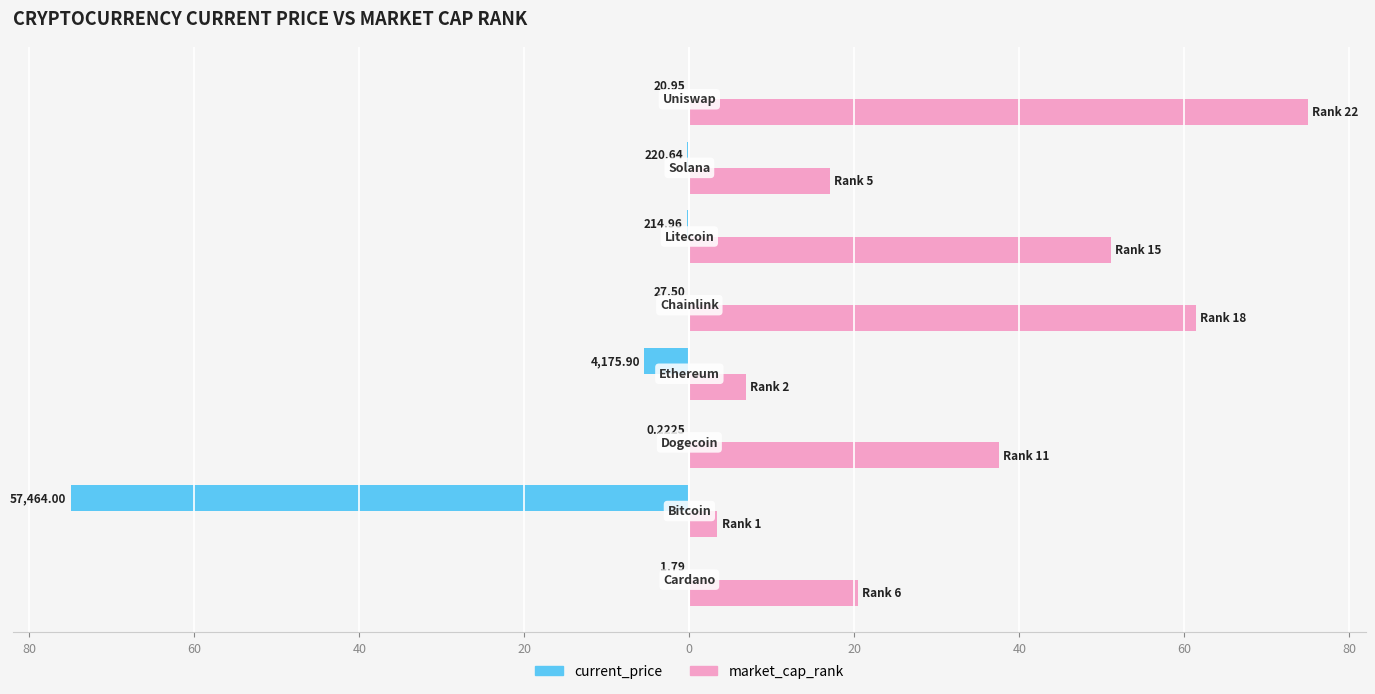

Reading right to left, transcribe all the data shown in this chart.

current_price: -0.0	-0.3	-0.3	-0.0	-5.5	-0.0	-75.0	-0.0
market_cap_rank: 75.0	17.0	51.1	61.4	6.8	37.5	3.4	20.5